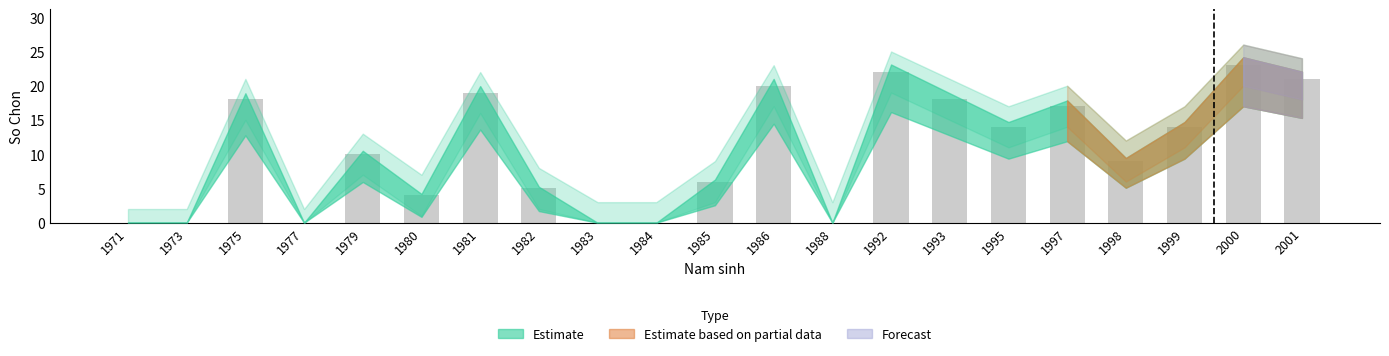

What is the change in value from 1997 to 1998?

-8